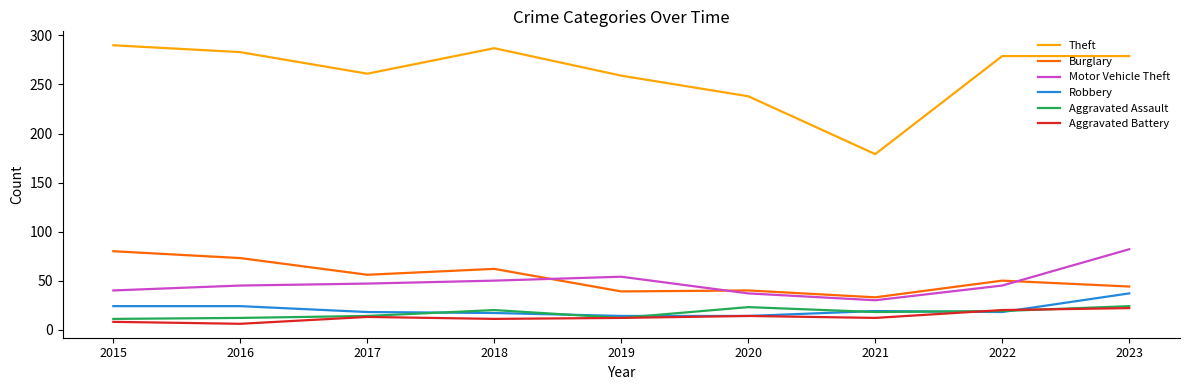

What are all the series names shown in the legend?

Theft, Burglary, Motor Vehicle Theft, Robbery, Aggravated Assault, Aggravated Battery